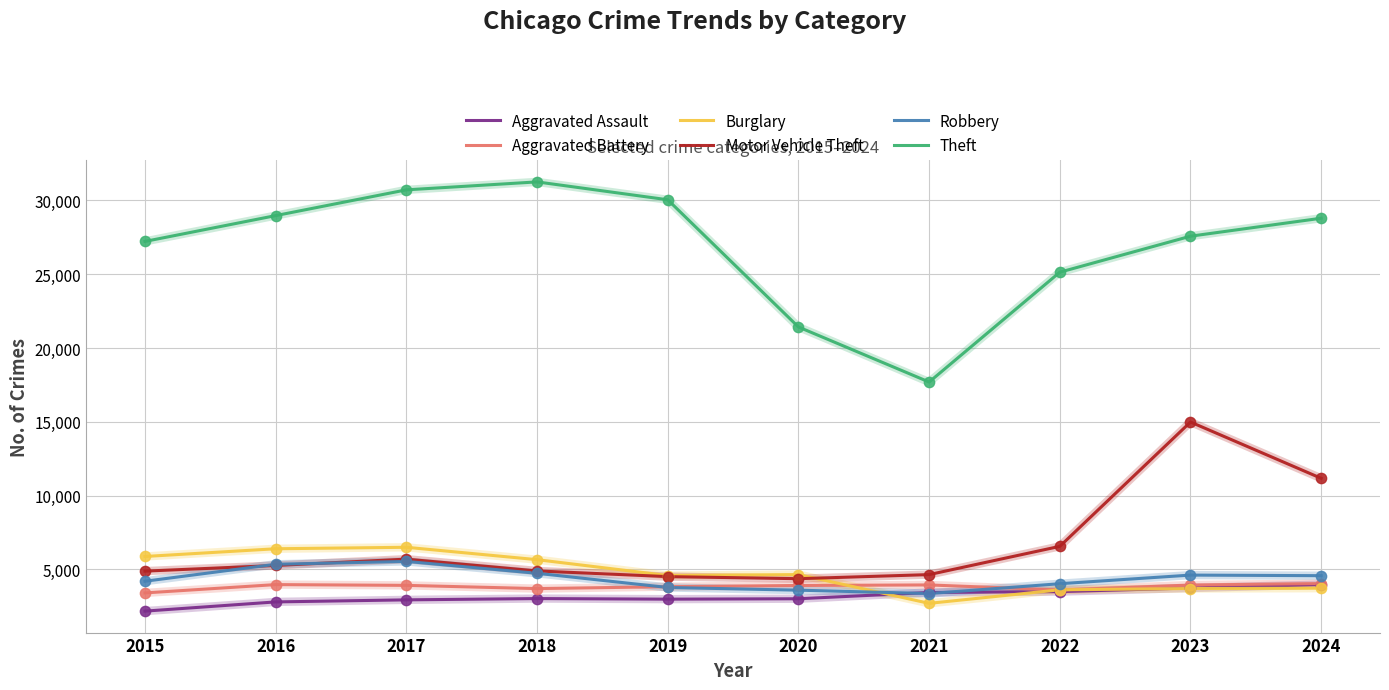

What is the total value across all series at 2024?

56314